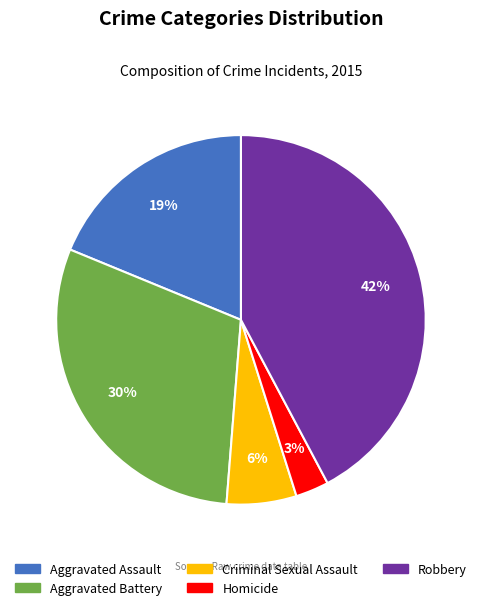

Does any single category account for the majority?

No